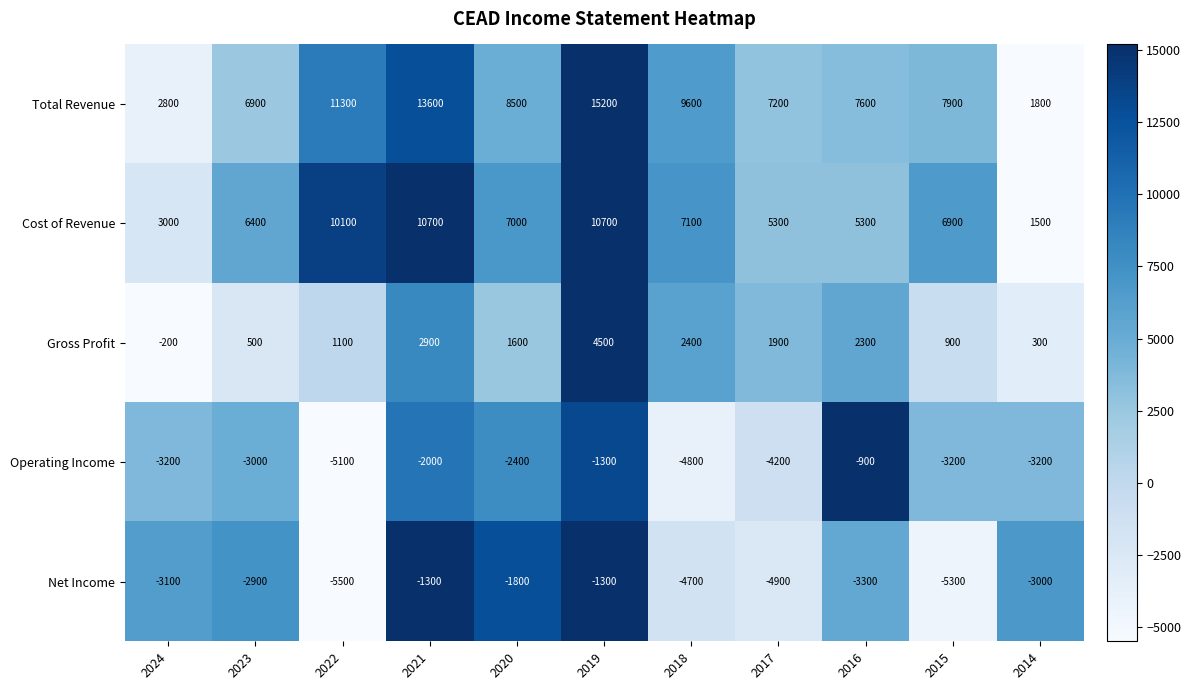

Between 2023 and 2016, which series saw the biggest shift?

Operating Income